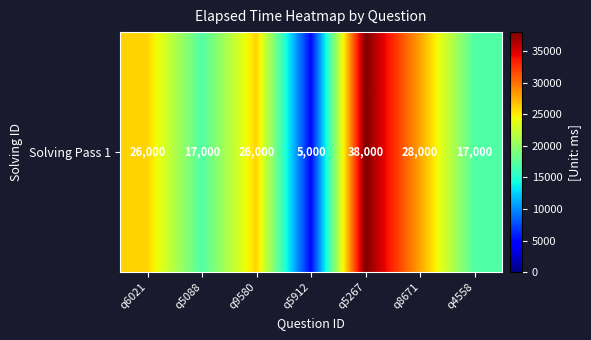

Reading left to right, what are all the values shown in this chart?

q6021=26000	q5088=17000	q9580=26000	q5912=5000	q5267=38000	q8671=28000	q4558=17000